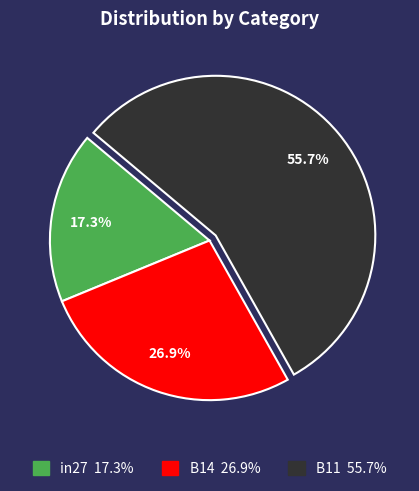

Rank the categories by value from lowest to highest.

in27, B14, B11